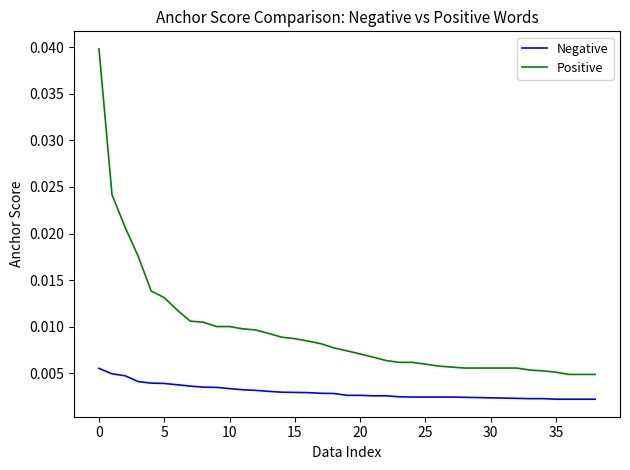

Which series has the largest total across all categories?

Positive